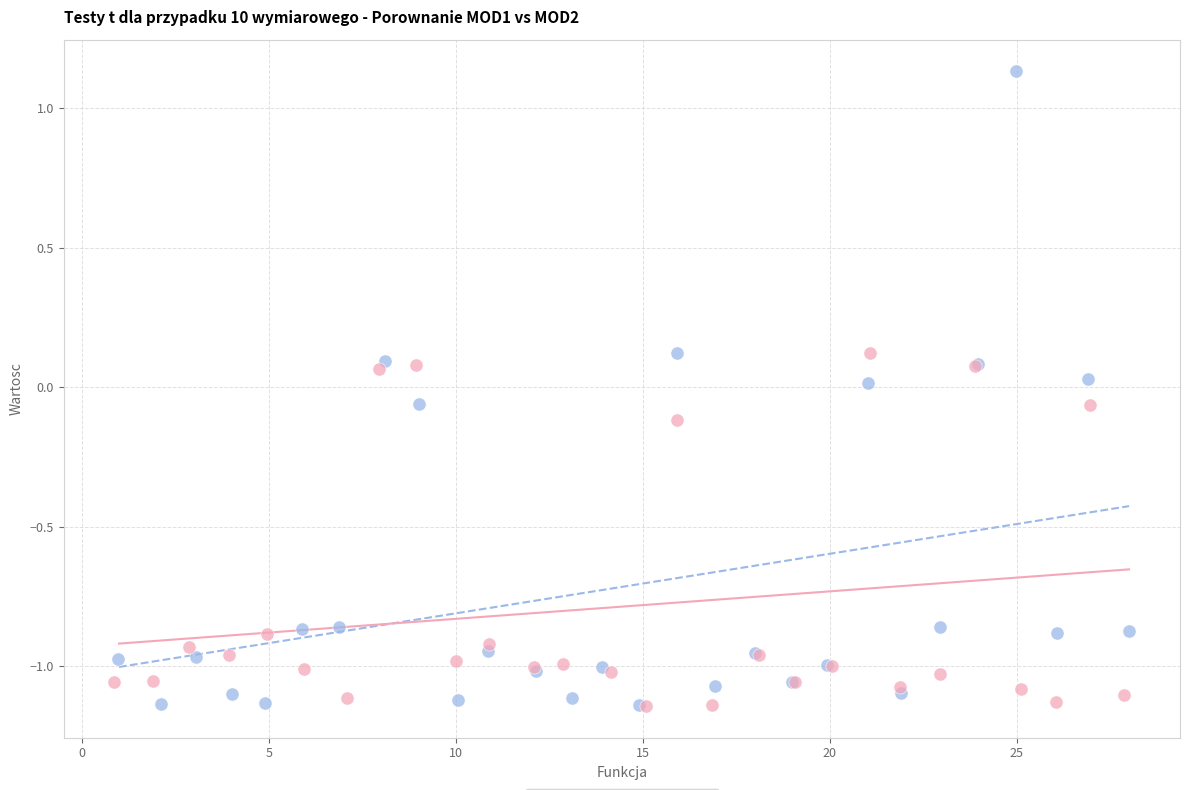

What are all the series names shown in the legend?

MOD1, MOD2